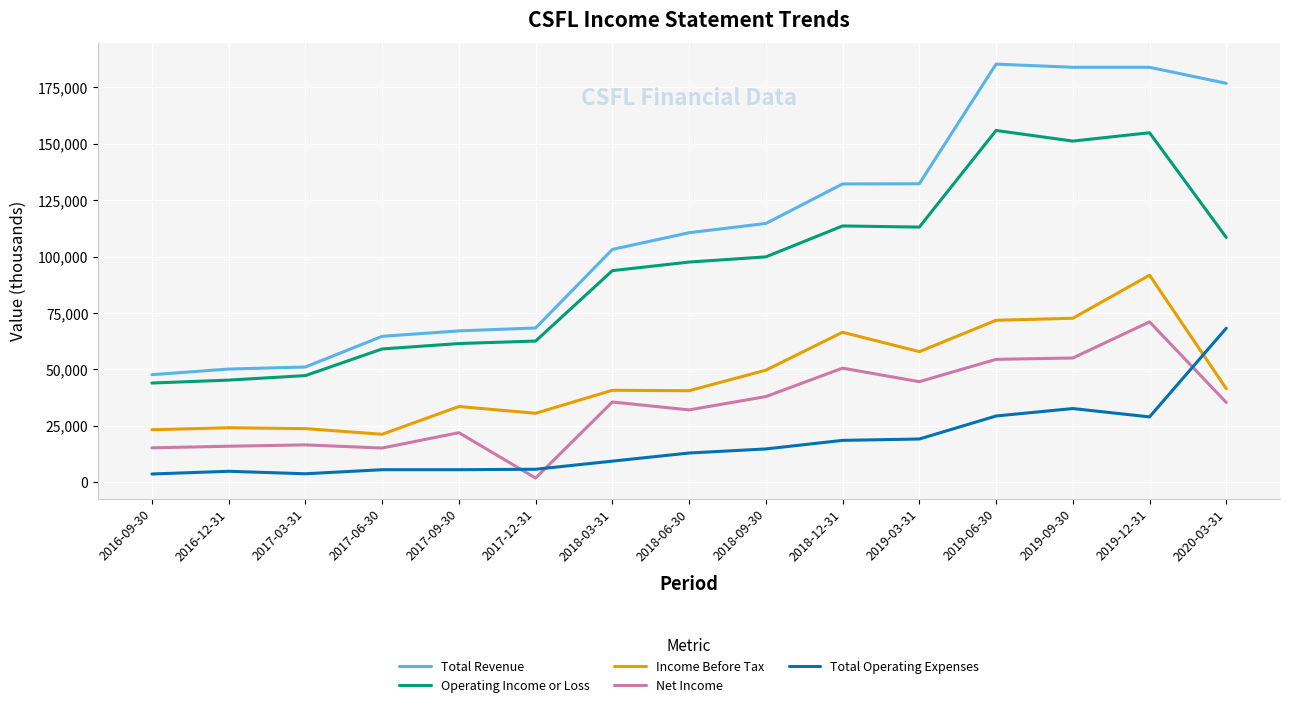

Which series has the largest total across all categories?

Total Revenue